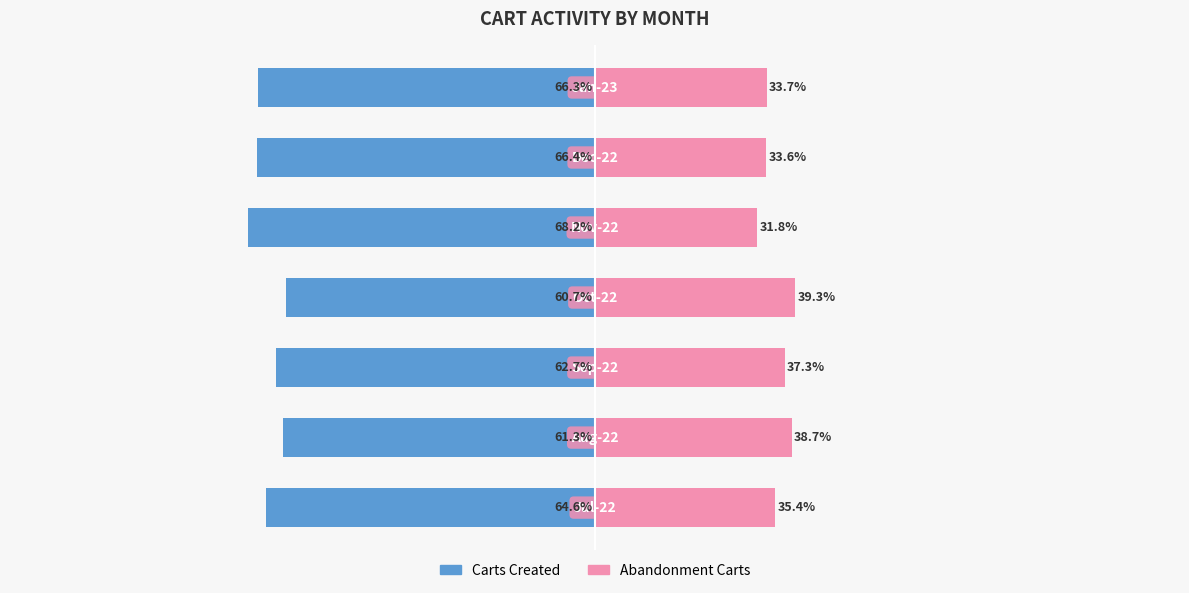

Reading left to right, list all the values displayed in this chart.

Carts Created: 0=-64.6	1=-61.3	2=-62.7	3=-60.7	4=-68.2	5=-66.4	6=-66.3
Abandonment Carts: 0=35.4	1=38.7	2=37.3	3=39.3	4=31.8	5=33.6	6=33.7